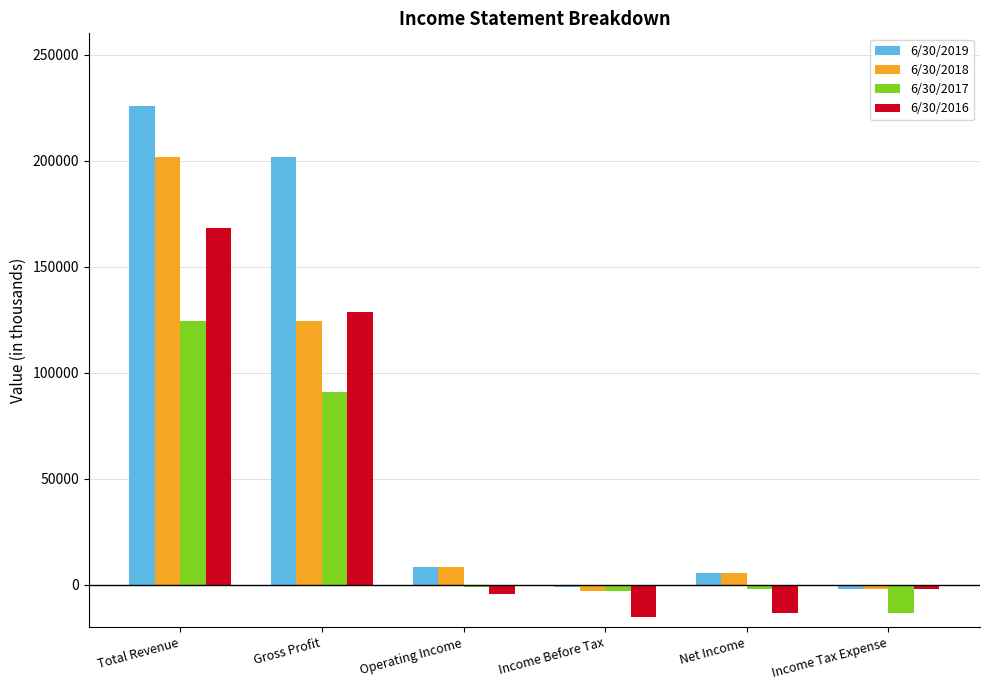

List the series in order of their overall mean, highest first.

6/30/2019, 6/30/2018, 6/30/2016, 6/30/2017